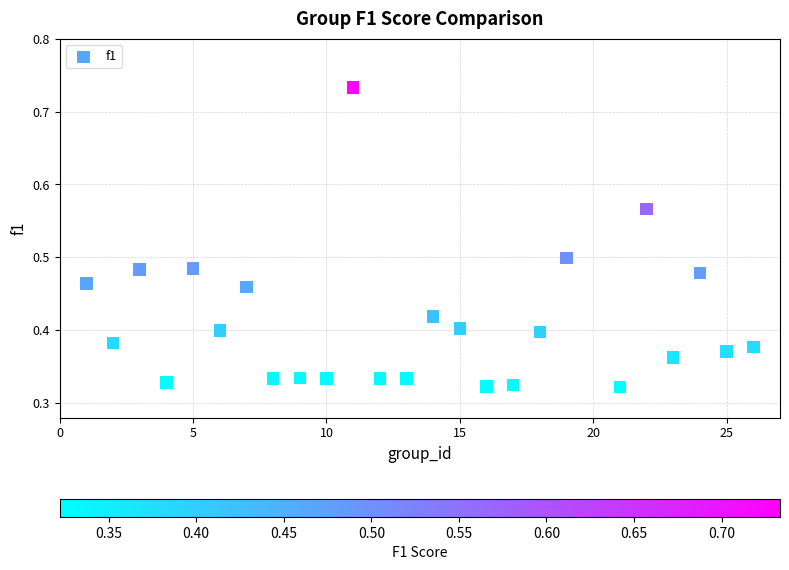

What is the range of X values (max minus min)?

25.0